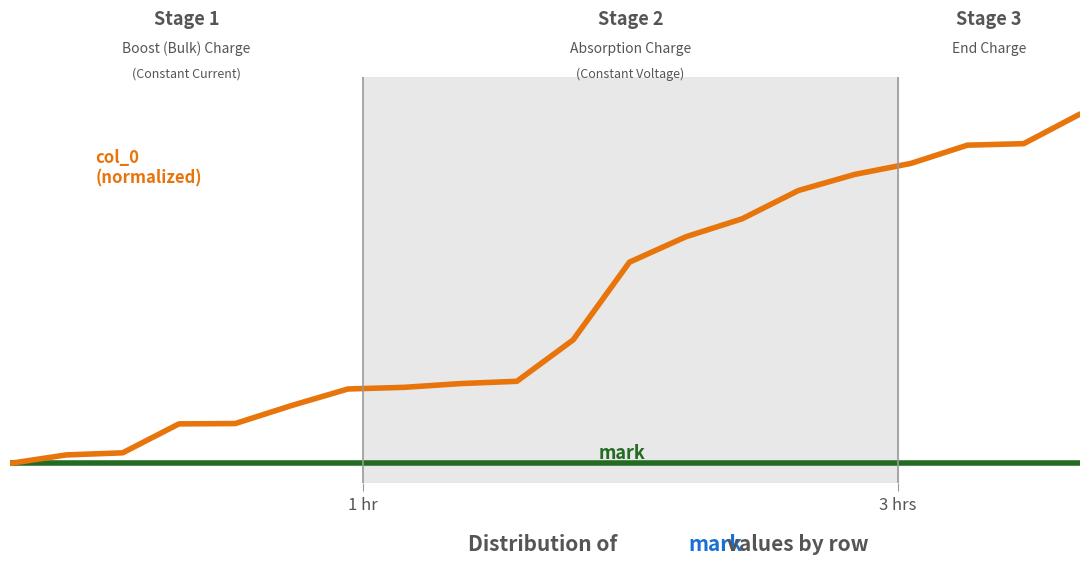

Is this an area chart (filled region under the line)?

No